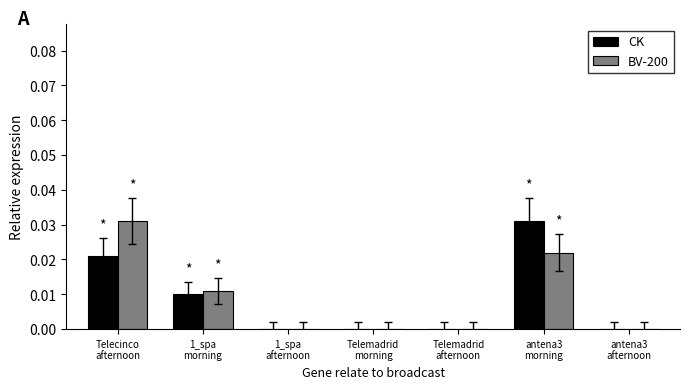

Reading left to right, transcribe all the data shown in this chart.

CK: Telecinco
afternoon=0.0	1_spa
morning=0.0	1_spa
afternoon=0.0	Telemadrid
morning=0.0	Telemadrid
afternoon=0.0	antena3
morning=0.0	antena3
afternoon=0.0
BV-200: Telecinco
afternoon=0.0	1_spa
morning=0.0	1_spa
afternoon=0.0	Telemadrid
morning=0.0	Telemadrid
afternoon=0.0	antena3
morning=0.0	antena3
afternoon=0.0